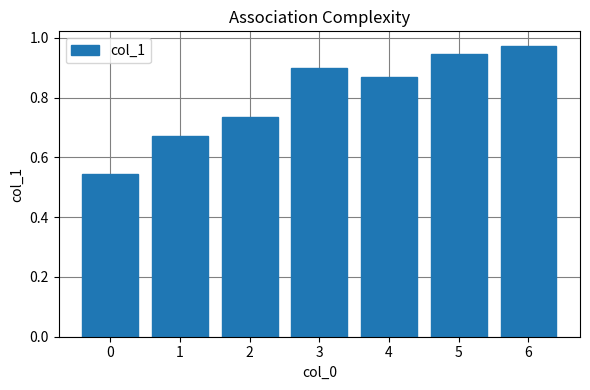

What is the sum of all values?

5.6